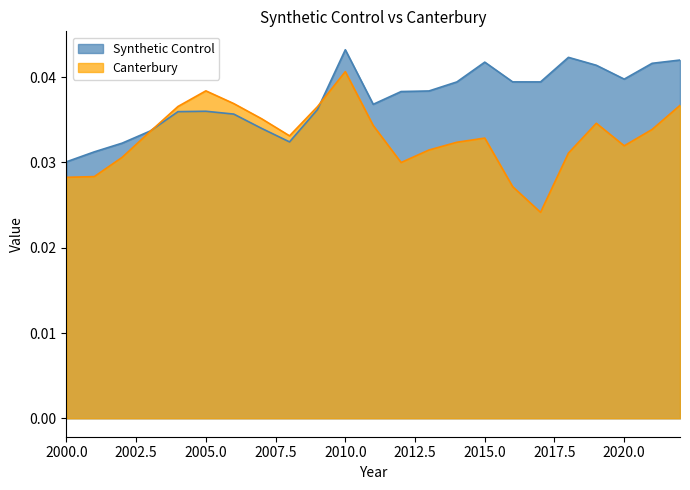

Which series has the largest total across all categories?

Synthetic Control